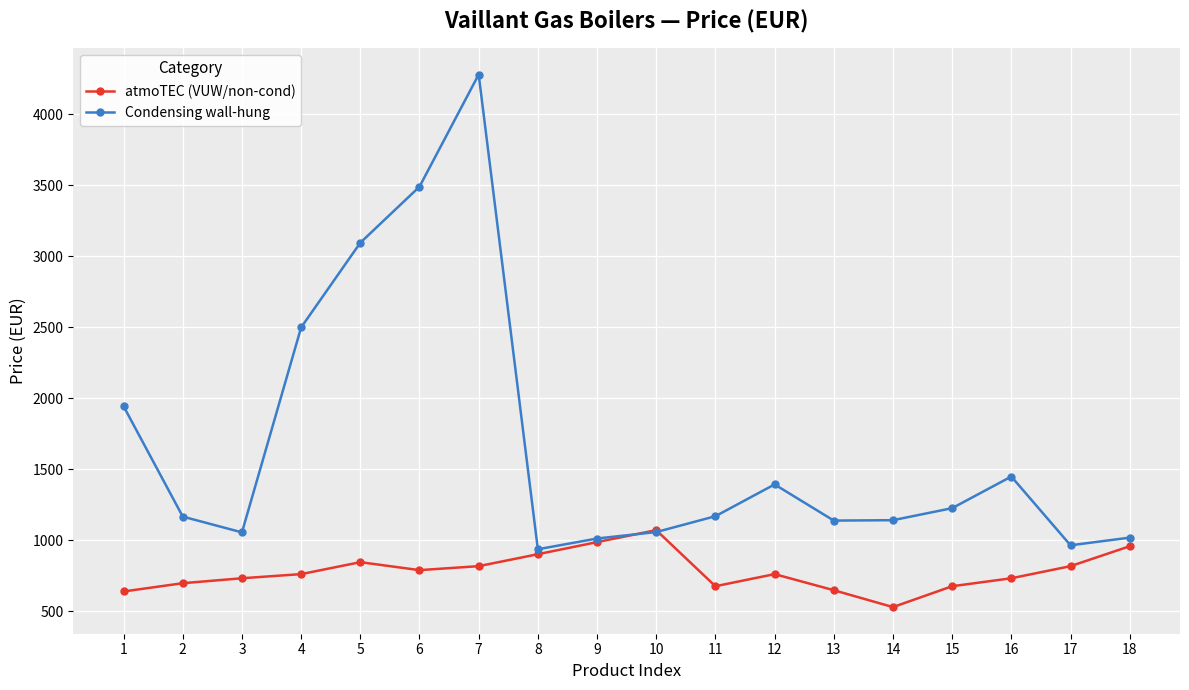

What are all the series names shown in the legend?

atmoTEC (VUW/non-cond), Condensing wall-hung